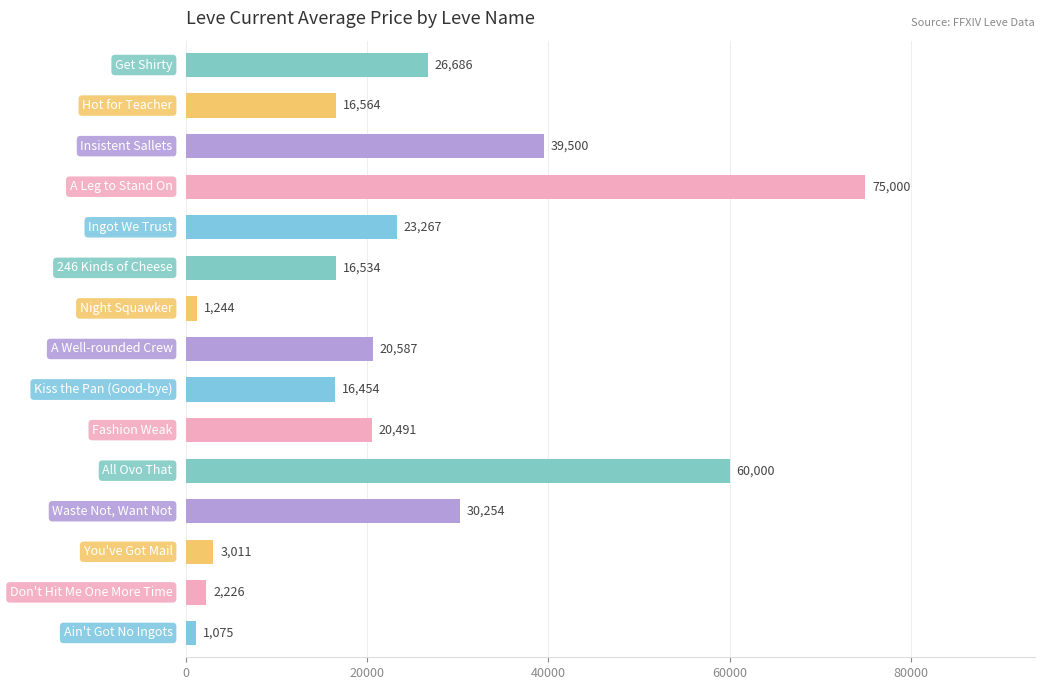

What is the minimum value shown in the chart?

1074.9